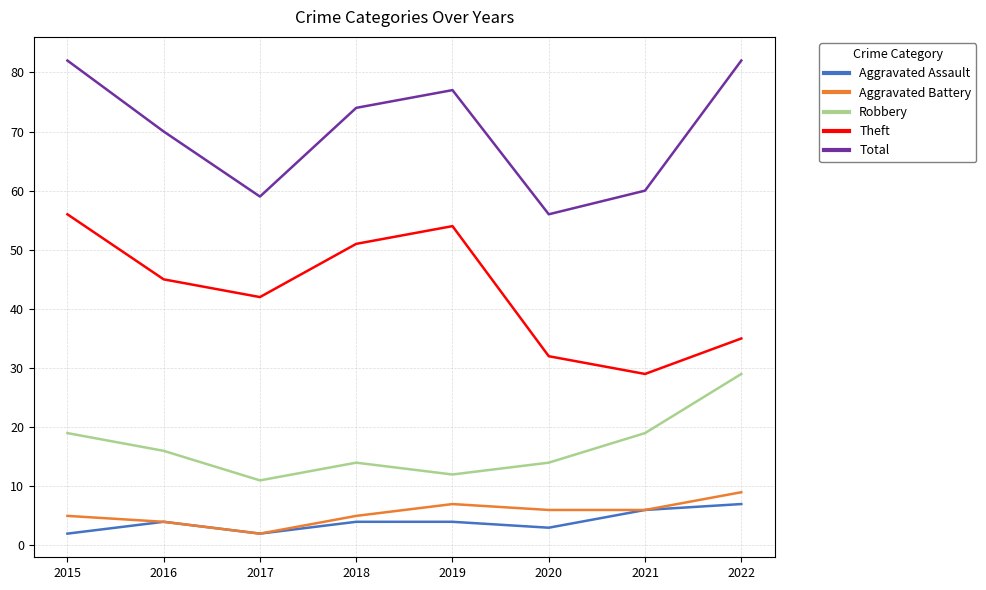

Is the value of Theft at 2020 greater than the value of Aggravated Assault at 2020?

Yes